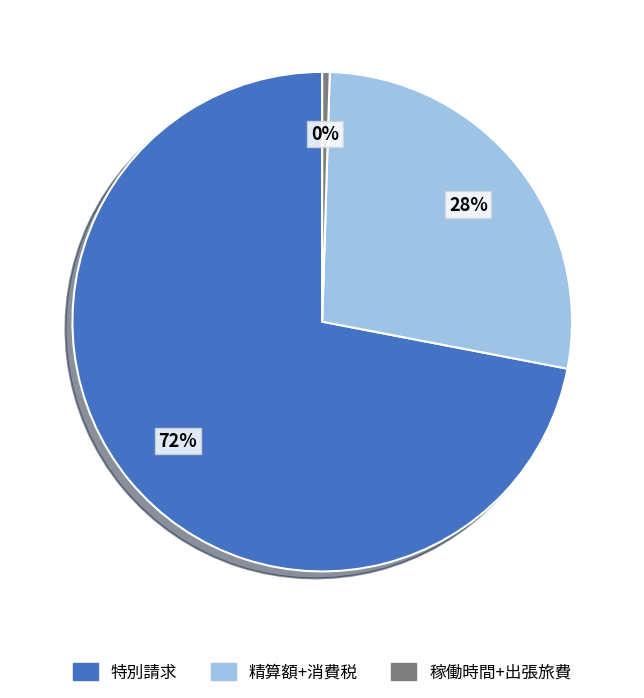

Does any single category account for the majority?

Yes